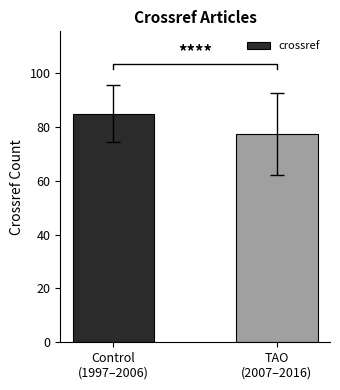

How many data points are less than 84?

1